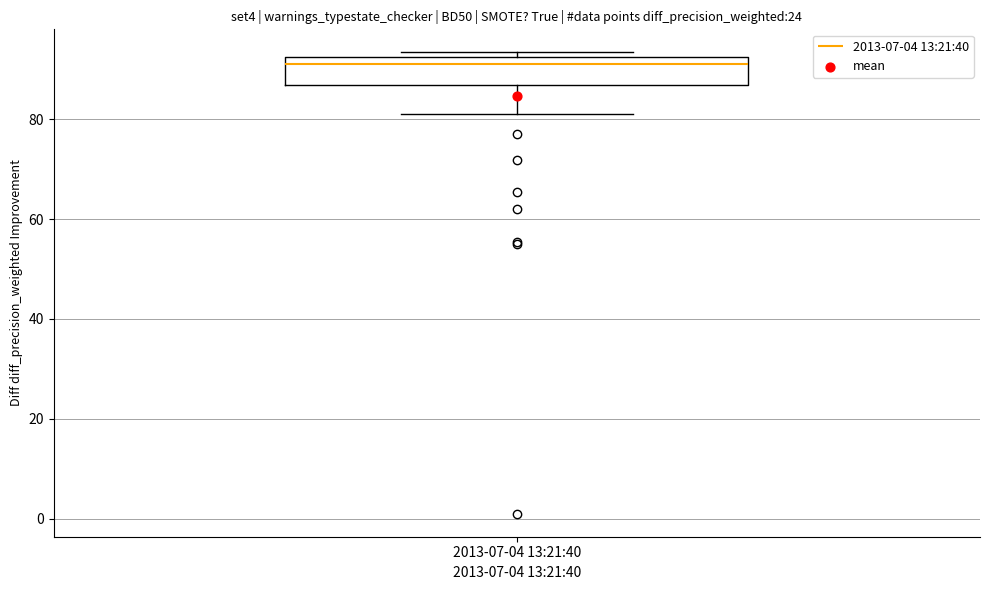

Where does the lower whisker of the box for 2013-07-04 13:21:40 end on the y-axis? The values are not printed on the chart, so give them approximately, as read against the axis.

82